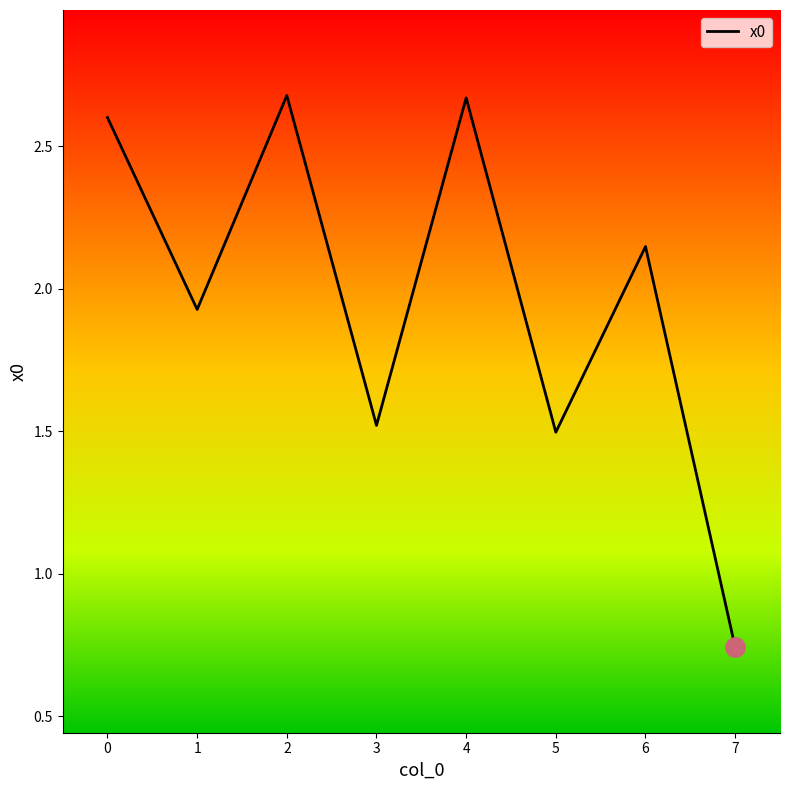

Count the number of data series in this chart.

1